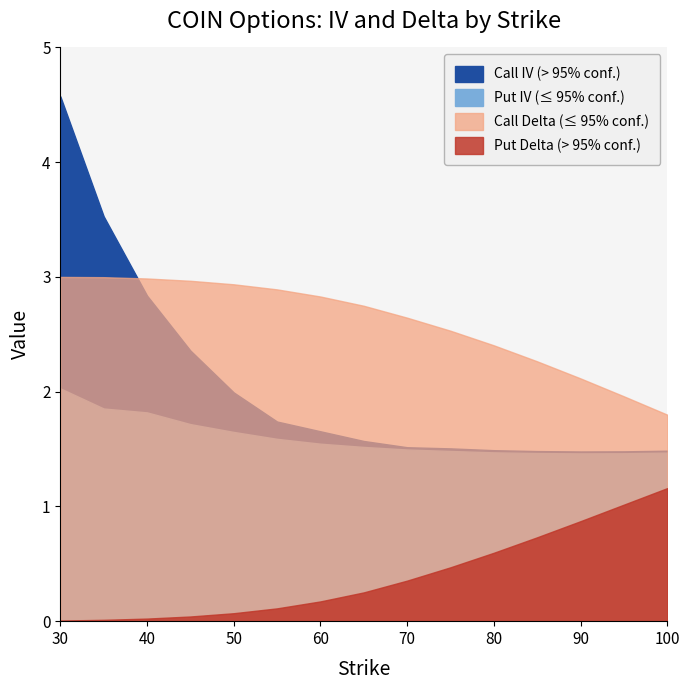

Reading left to right, what are all the values shown in this chart?

Call IV: 4.6	3.5	2.8	2.4	2.0	1.7	1.7	1.6	1.5	1.5	1.5	1.5	1.5	1.5	1.5
Put IV: 2.0	1.9	1.8	1.7	1.6	1.6	1.5	1.5	1.5	1.5	1.5	1.5	1.5	1.5	1.5
Call Delta: 1.0	1.0	1.0	1.0	1.0	1.0	0.9	0.9	0.9	0.8	0.8	0.8	0.7	0.7	0.6
Put Delta: 0.0	0.0	0.0	0.0	0.0	0.0	0.1	0.1	0.1	0.2	0.2	0.2	0.3	0.3	0.4